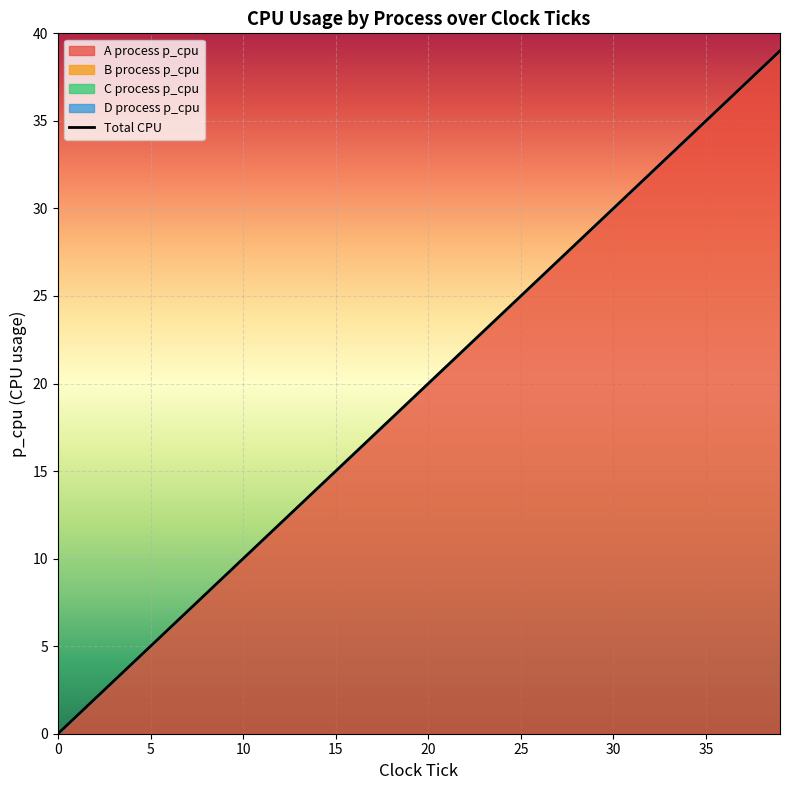

True or false: there are more than 1 points higher than both neighbors.

False